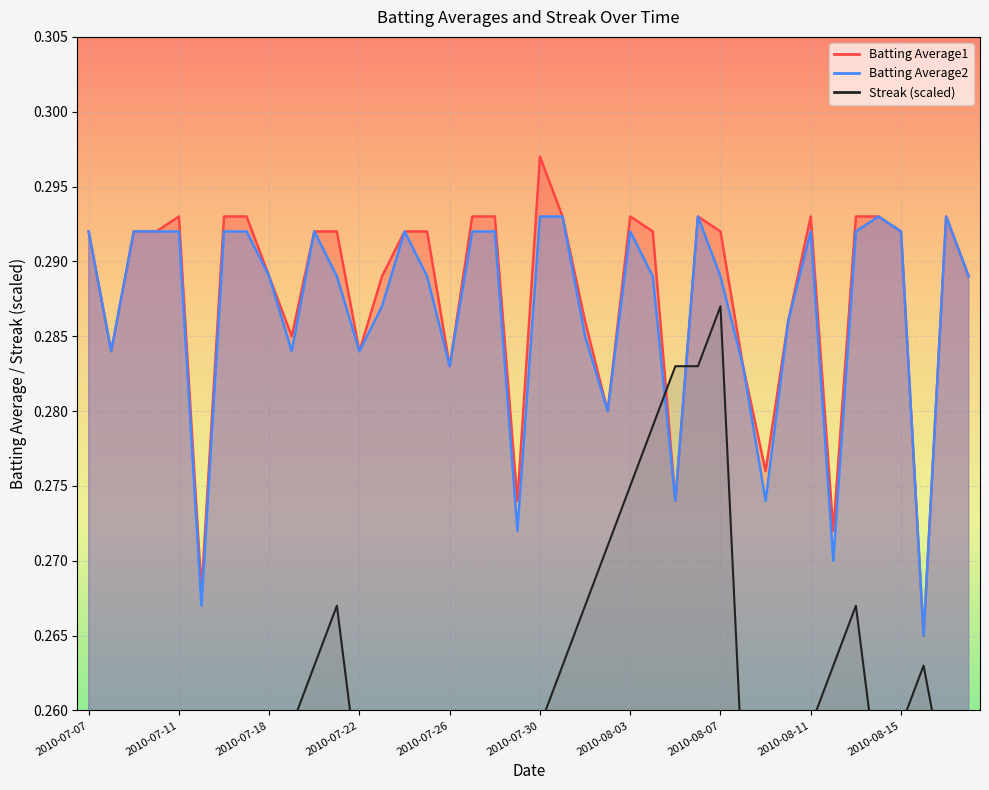

True or false: Batting Average2 has a value of 0.4 at 2010-08-03.

False